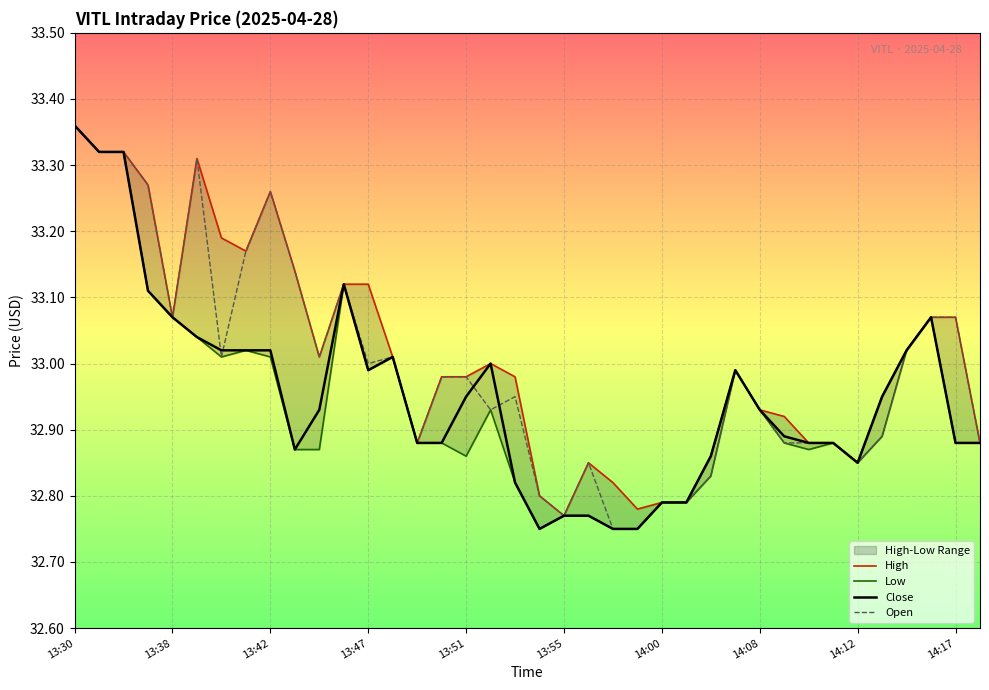

Is this an area chart (filled region under the line)?

No